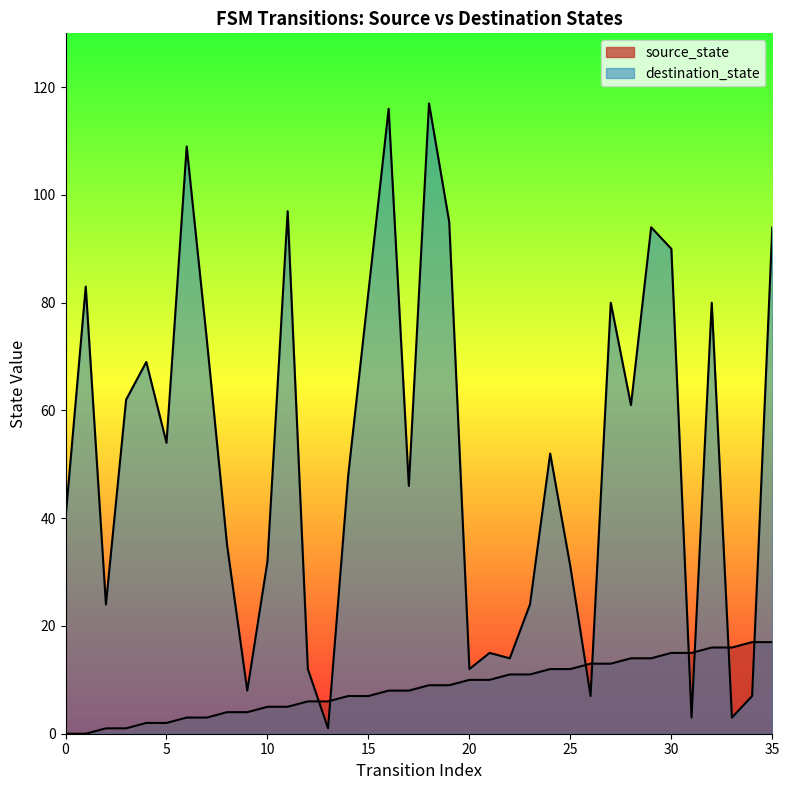

At which label does source_state first exceed 9?

20